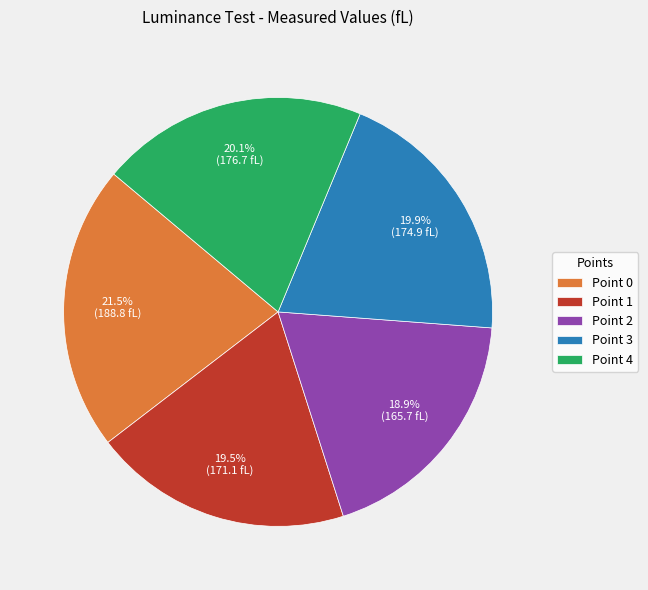

What is the ratio of the value at Point 3 to the value at Point 2?

1.1